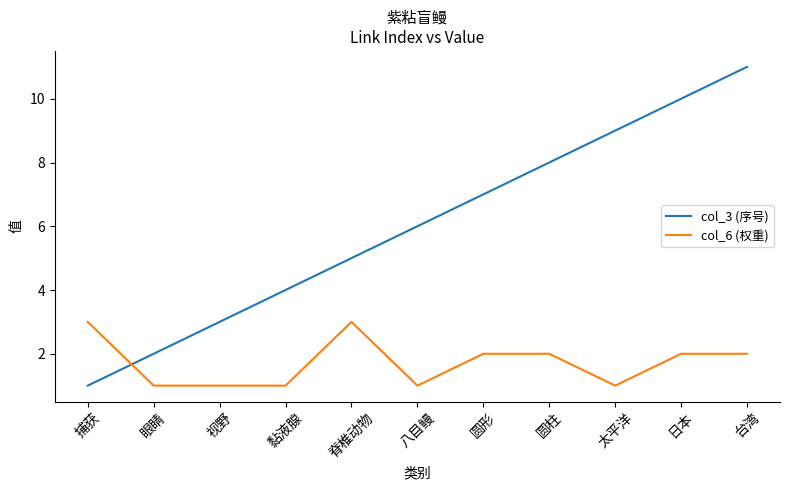

What is the highest value of the col_6 (权重) series?

3